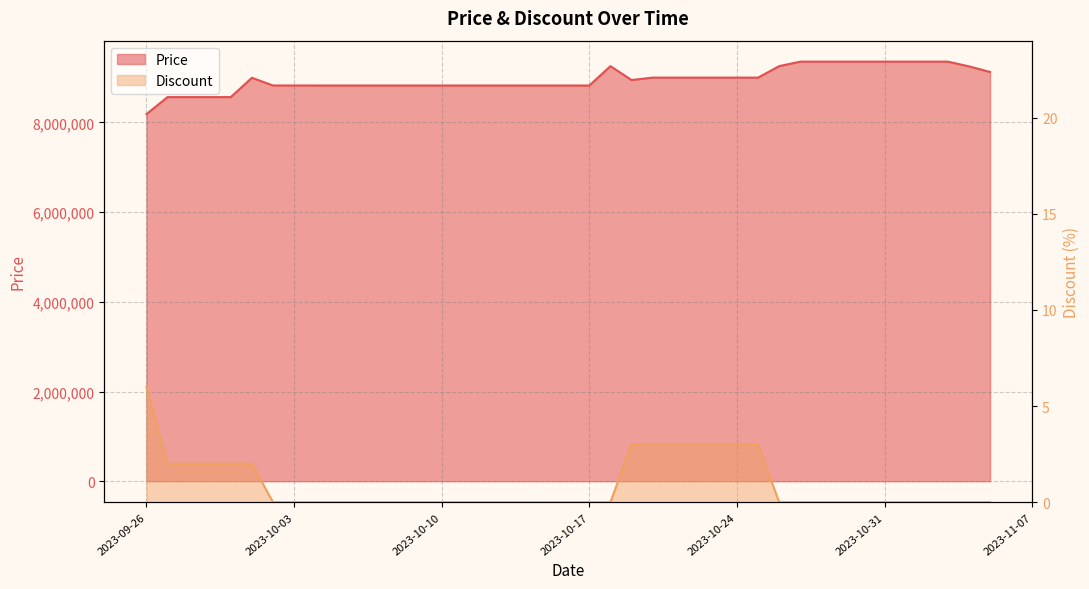

What is the total value across all series at 2023-10-19?

8945003